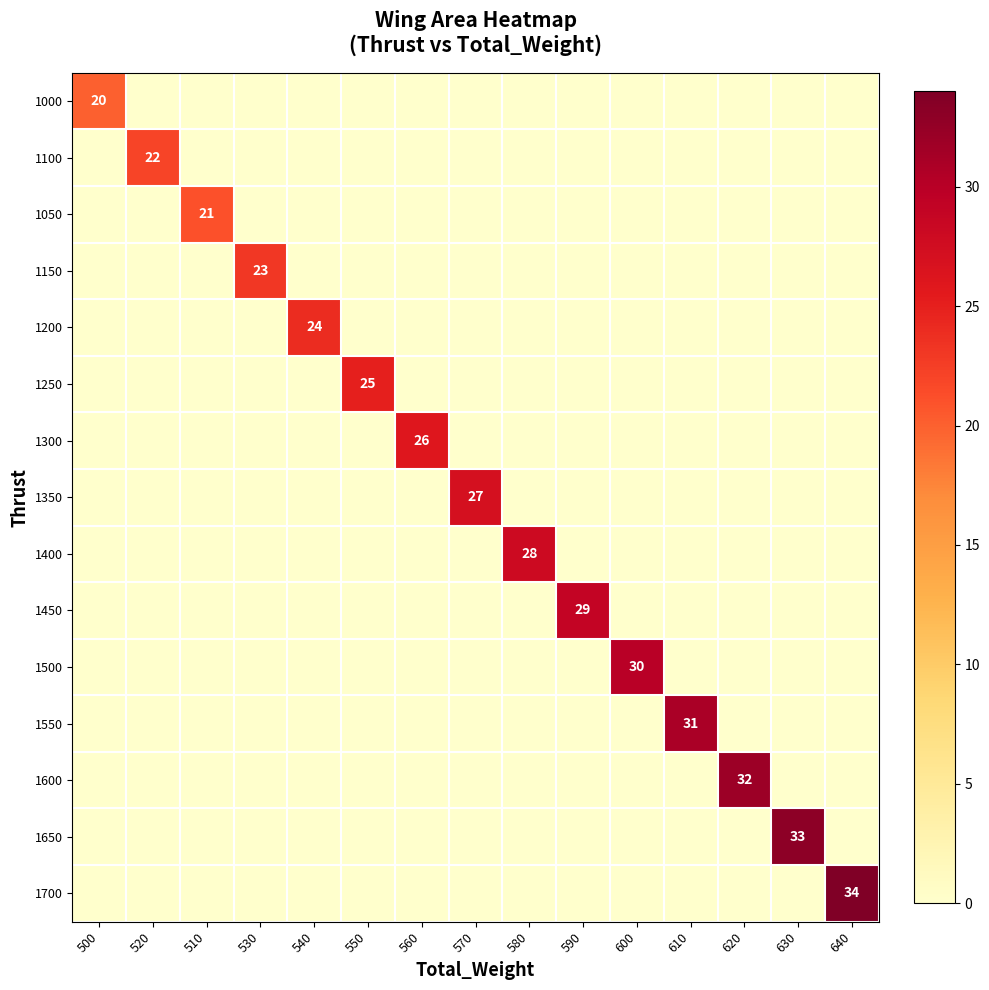

What is the difference between the maximum and second lowest values in the 1150 series?

23